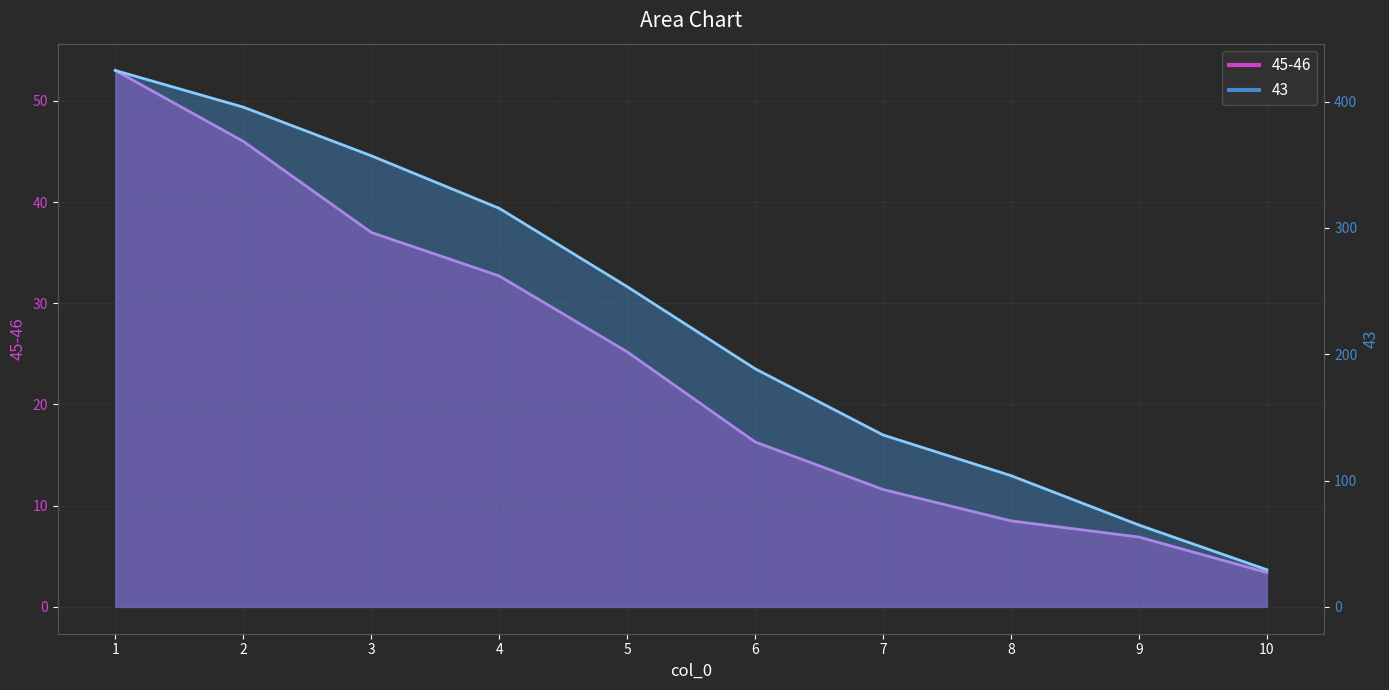

Is the value of 45-46 line at 10 greater than the value of 43 line at 9?

No